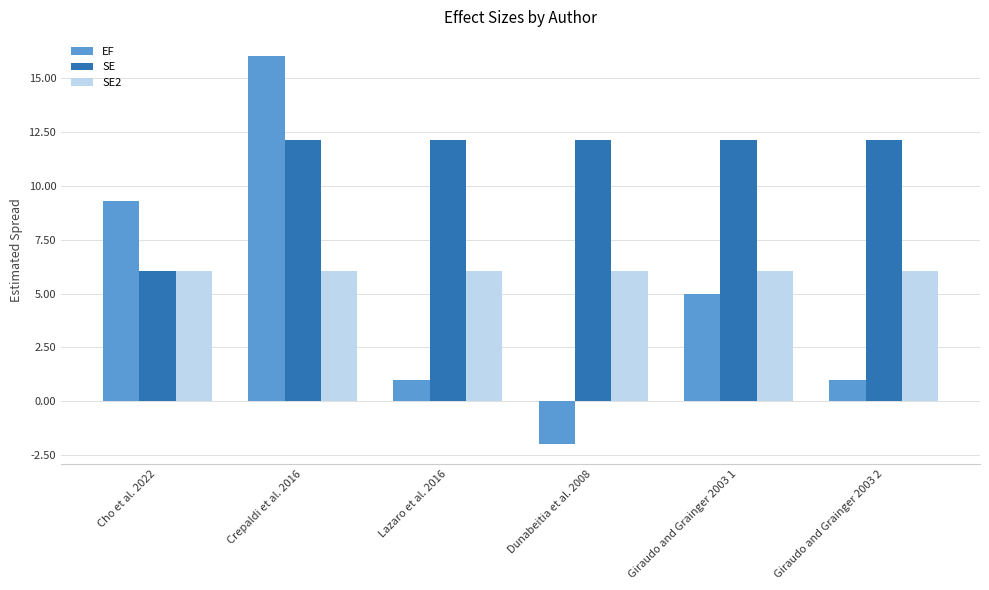

How many groups of bars are there?

6